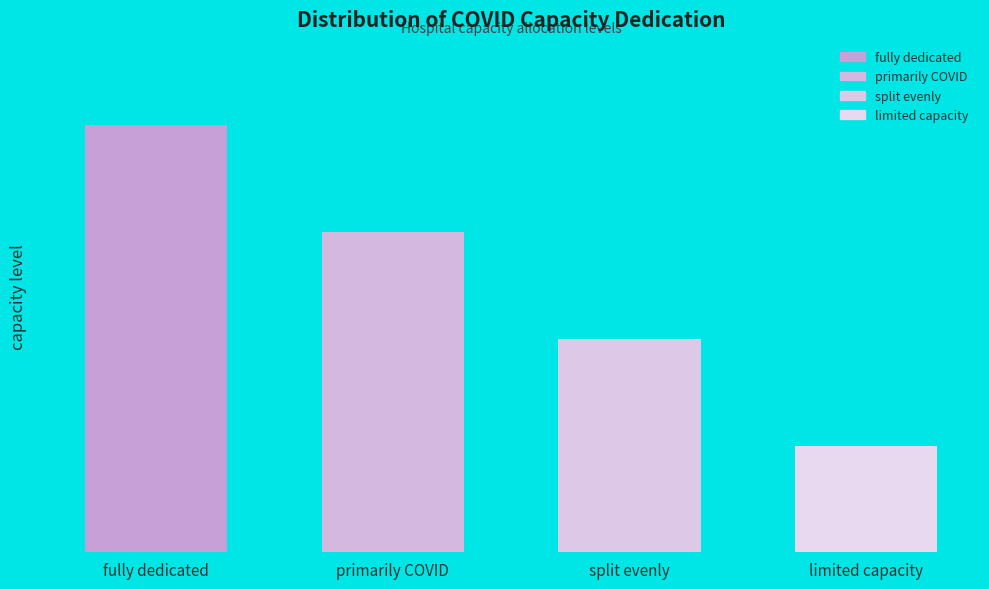

What is the difference between the maximum and second lowest values?

0.5